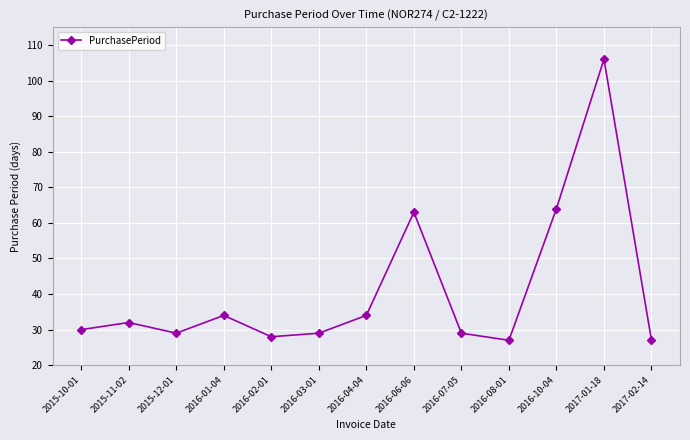

What is the label of the 5th point from the left?

2016-02-01